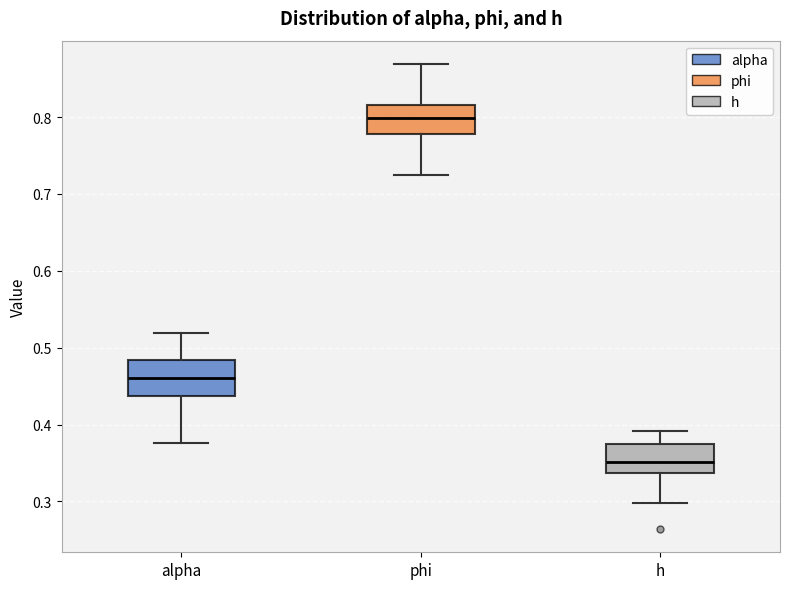

Which box has the highest median line?

phi